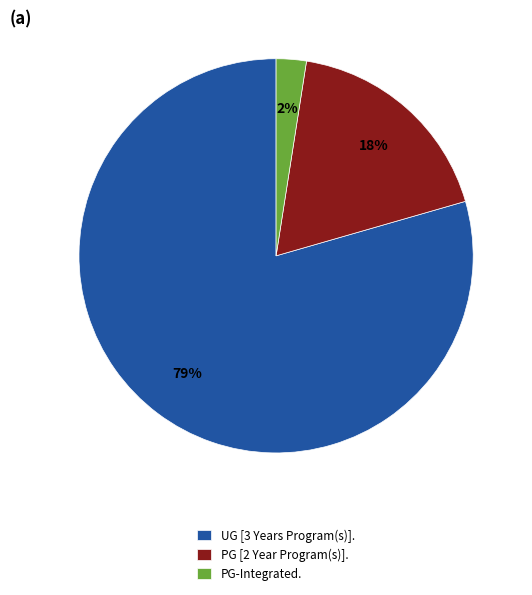

To the nearest percent, what portion does PG-Integrated. represent?

2%